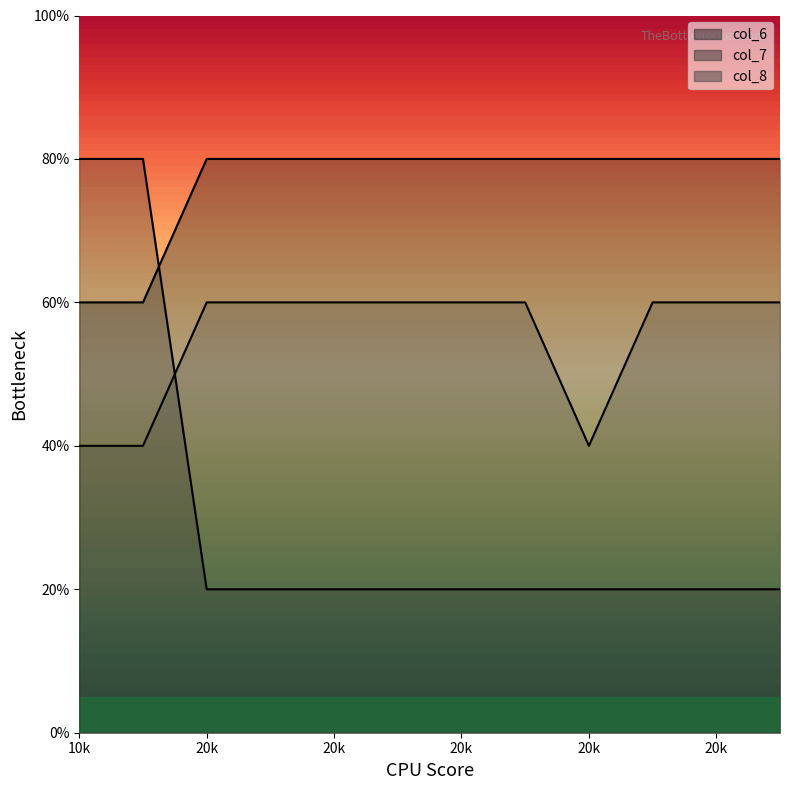

At how many categories does at least one series exceed 3?

12